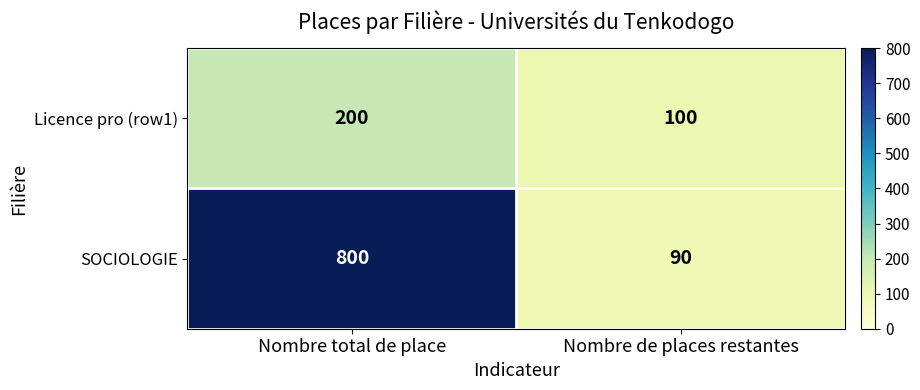

At how many categories does at least one series exceed 151?

1